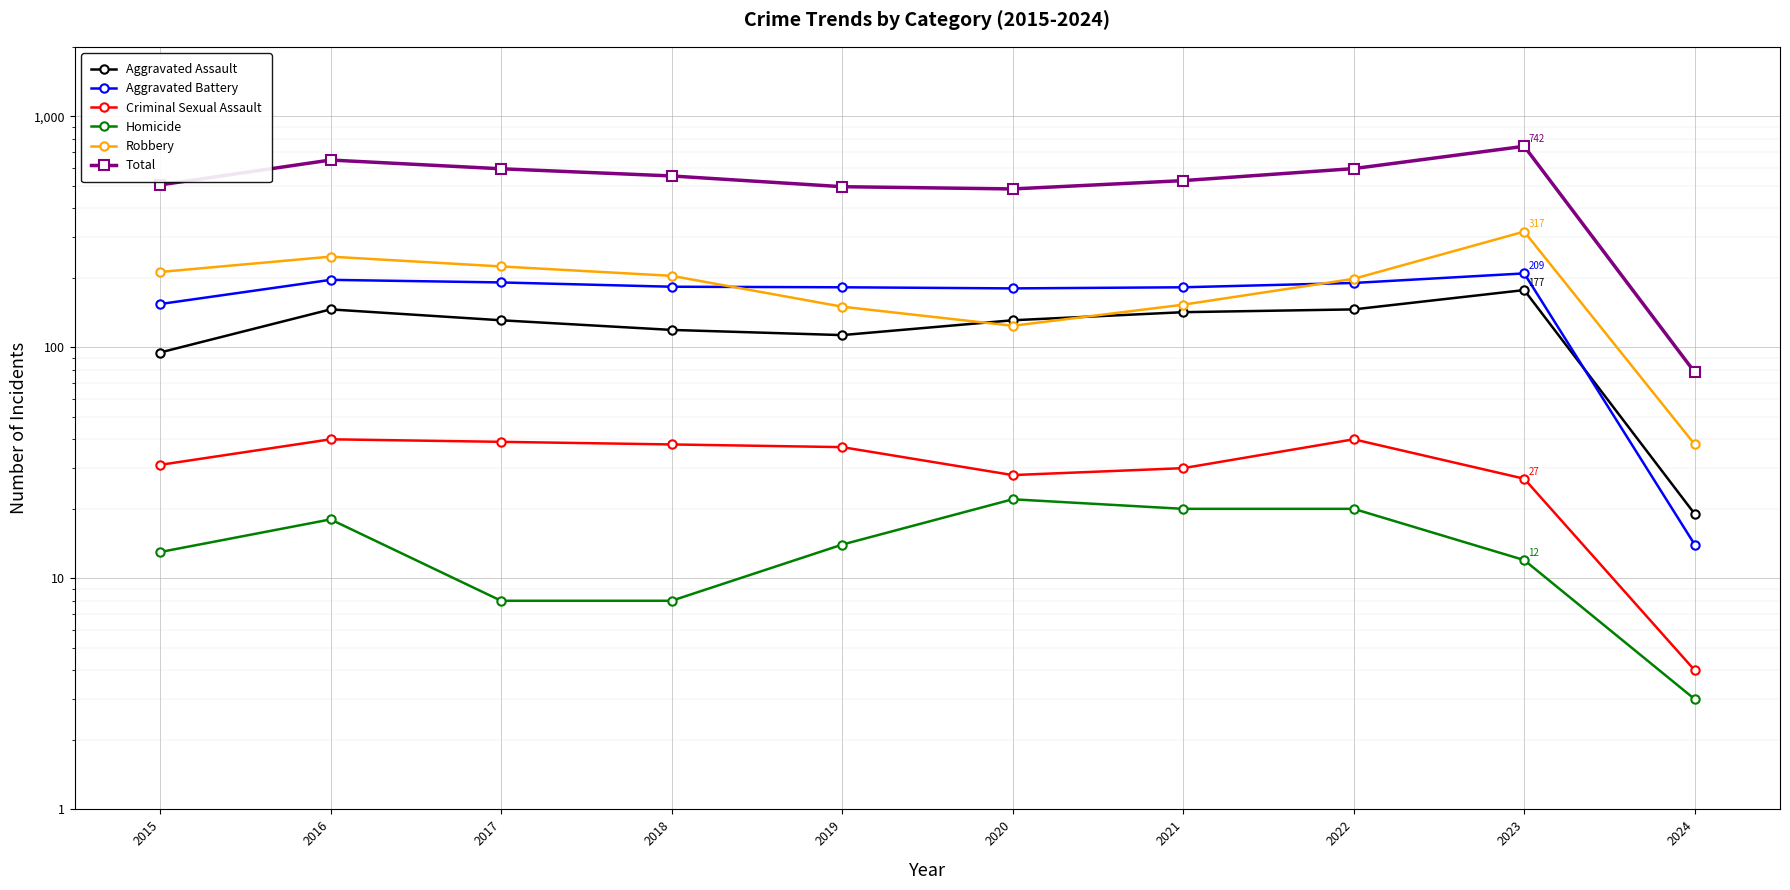

At how many categories does at least one series exceed 60?

10